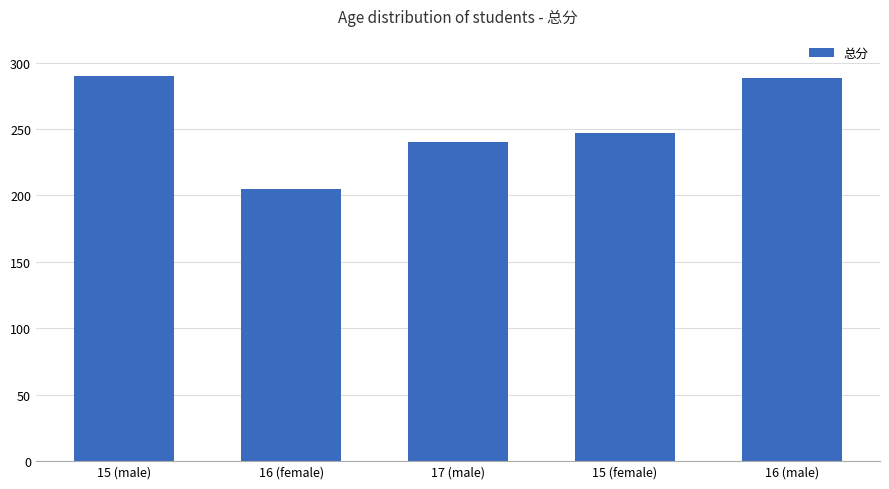

Reading left to right, what are all the values shown in this chart?

15 (male)=290	16 (female)=205	17 (male)=240	15 (female)=247	16 (male)=288